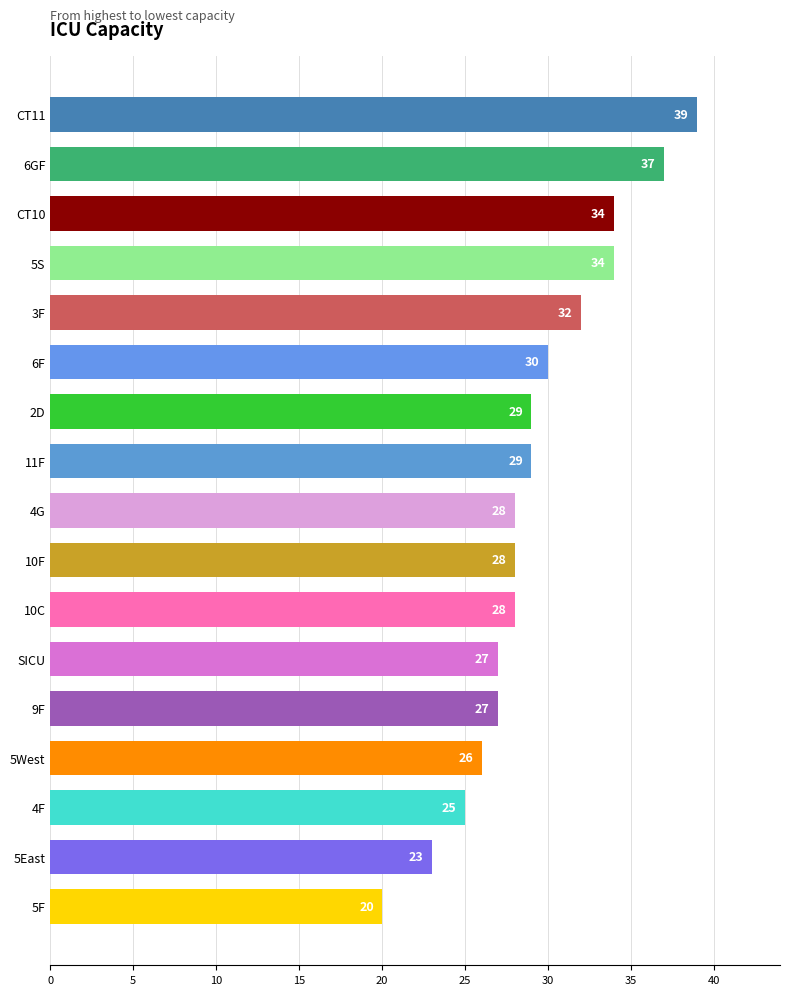

How many data points does each series have?

17